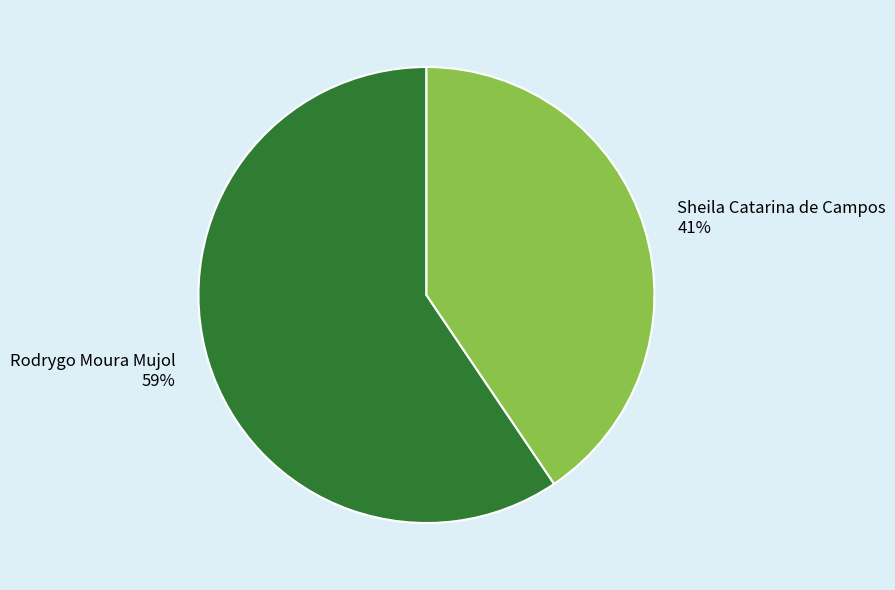

Count the number of slices in the pie.

2